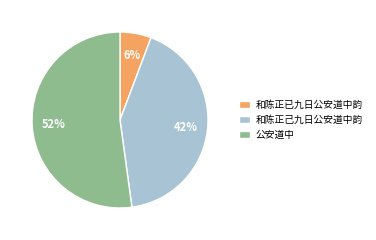

Rank the categories by value from highest to lowest.

公安道中, 和陈正己九日公安道中韵, 和陈正已九日公安道中韵